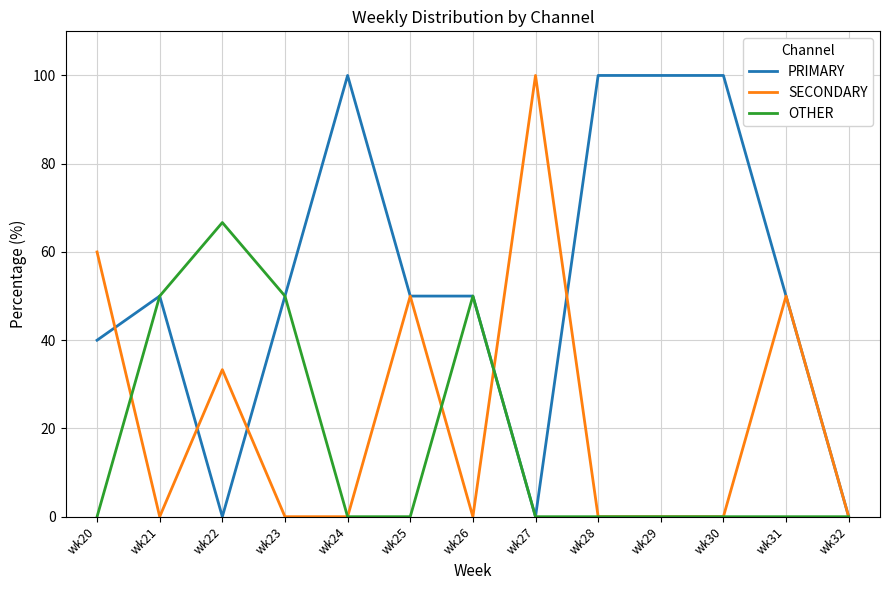

Reading left to right, what are all the values shown in this chart?

PRIMARY: 40.0	50.0	0.0	50.0	100.0	50.0	50.0	0.0	100.0	100.0	100.0	50.0	0.0
SECONDARY: 60.0	0.0	33.3	0.0	0.0	50.0	0.0	100.0	0.0	0.0	0.0	50.0	0.0
OTHER: 0.0	50.0	66.7	50.0	0.0	0.0	50.0	0.0	0.0	0.0	0.0	0.0	0.0